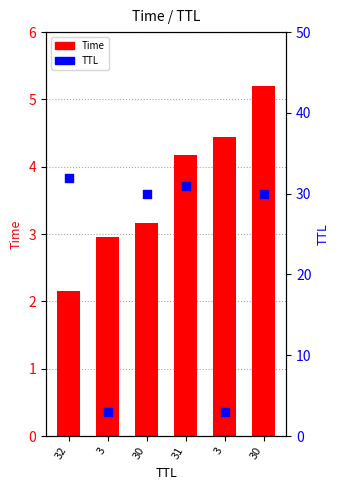

What are all the series names shown in the legend?

Time, TTL